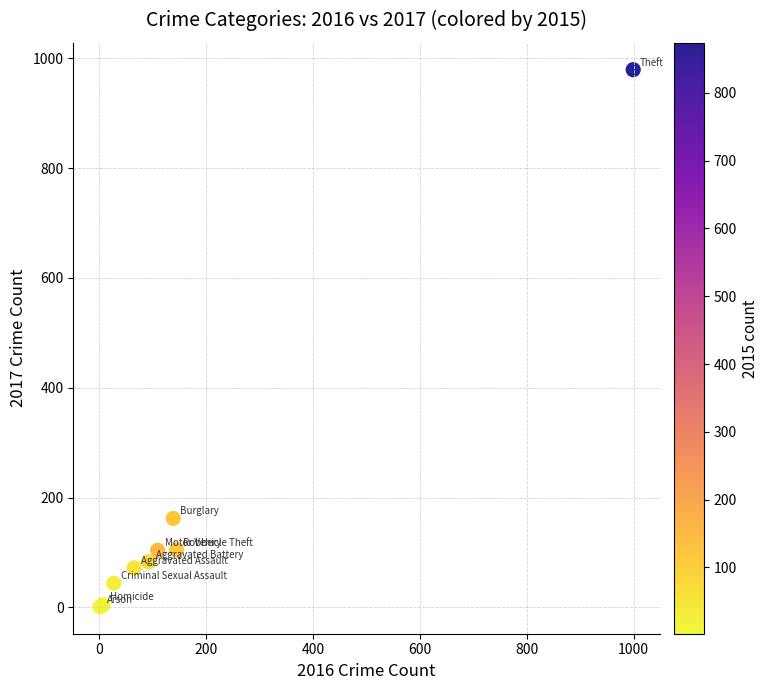

What Y value in the scatter plot is closest to 490?

162